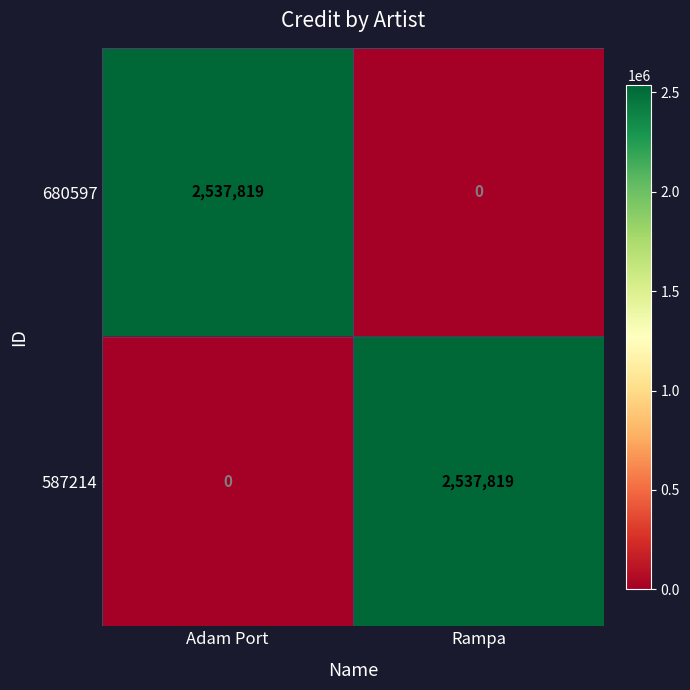

Read the 680597 value at Adam Port, to the nearest 100.

2537800